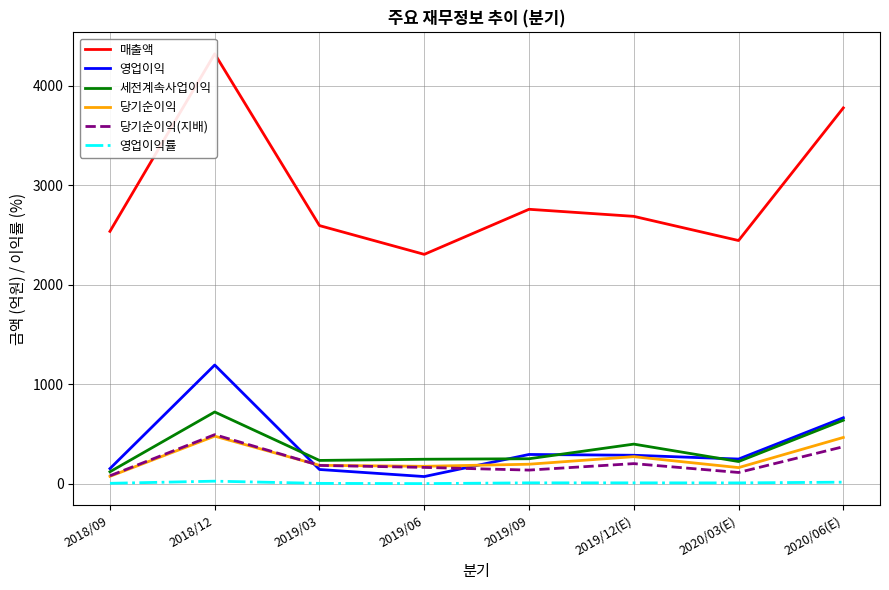

Rank the categories by 매출액 value from lowest to highest.

2019/06, 2020/03(E), 2018/09, 2019/03, 2019/12(E), 2019/09, 2020/06(E), 2018/12